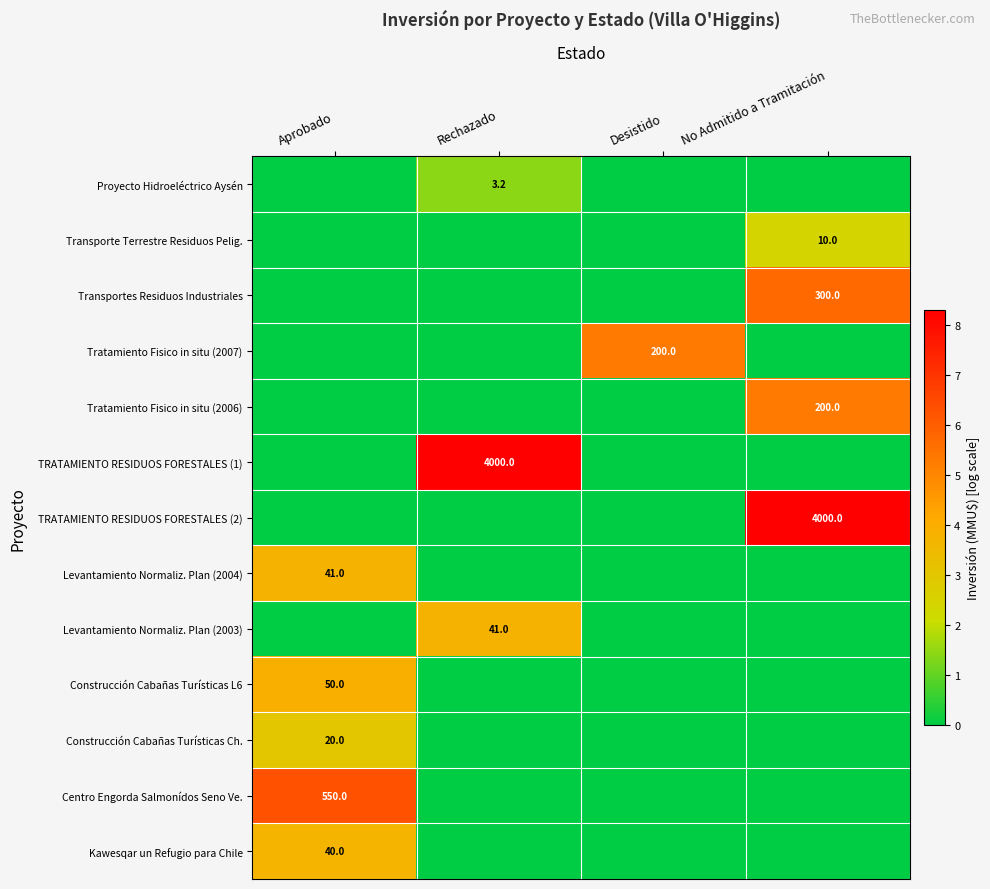

True or false: Centro Engorda Salmonídos Seno Ve. has a value of 788.1 at Aprobado.

False